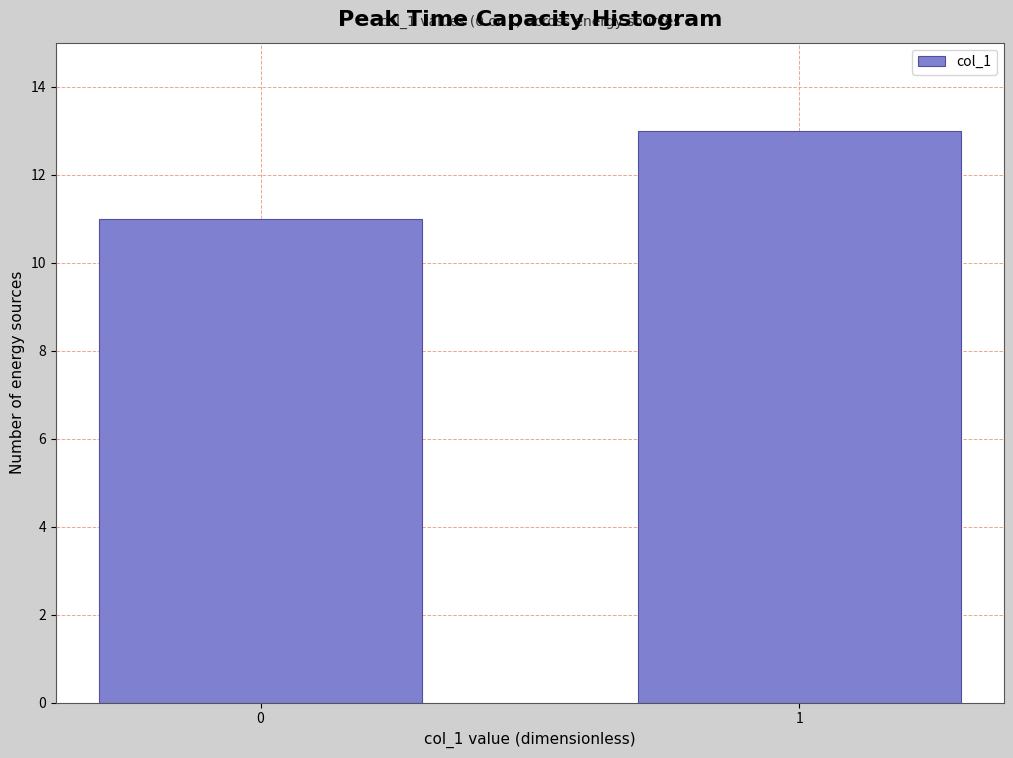

Reading right to left, list all the values displayed in this chart.

1=13	0=11